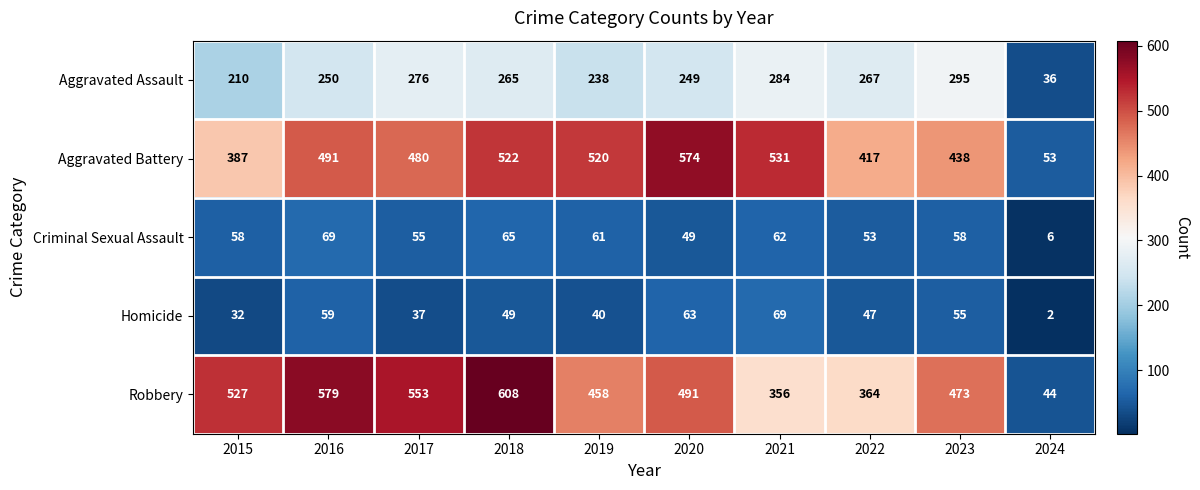

Which category has the highest value across all series?

2018